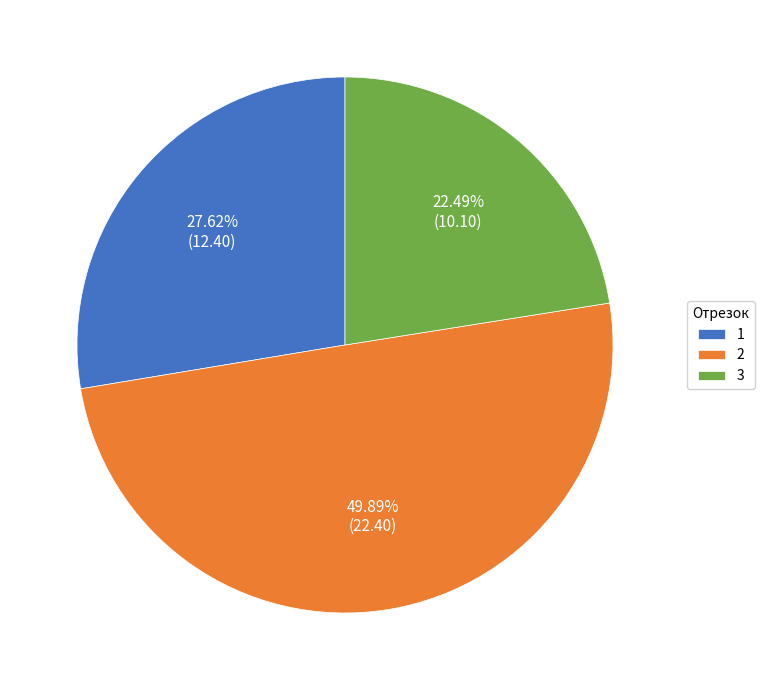

Is the sum of 2 and 3 greater than half?

Yes